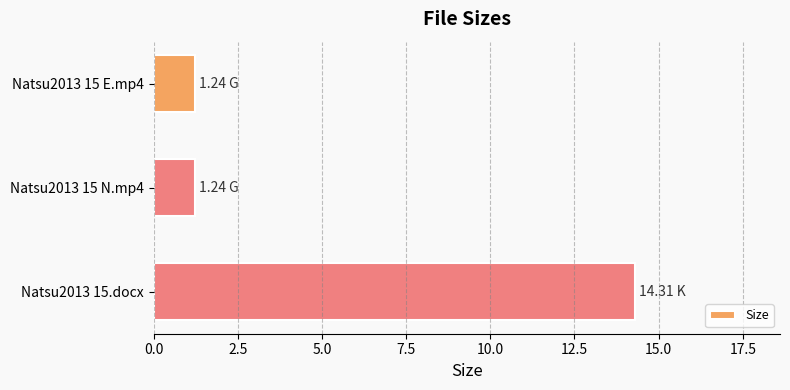

What is the maximum value shown in the chart?

14.3